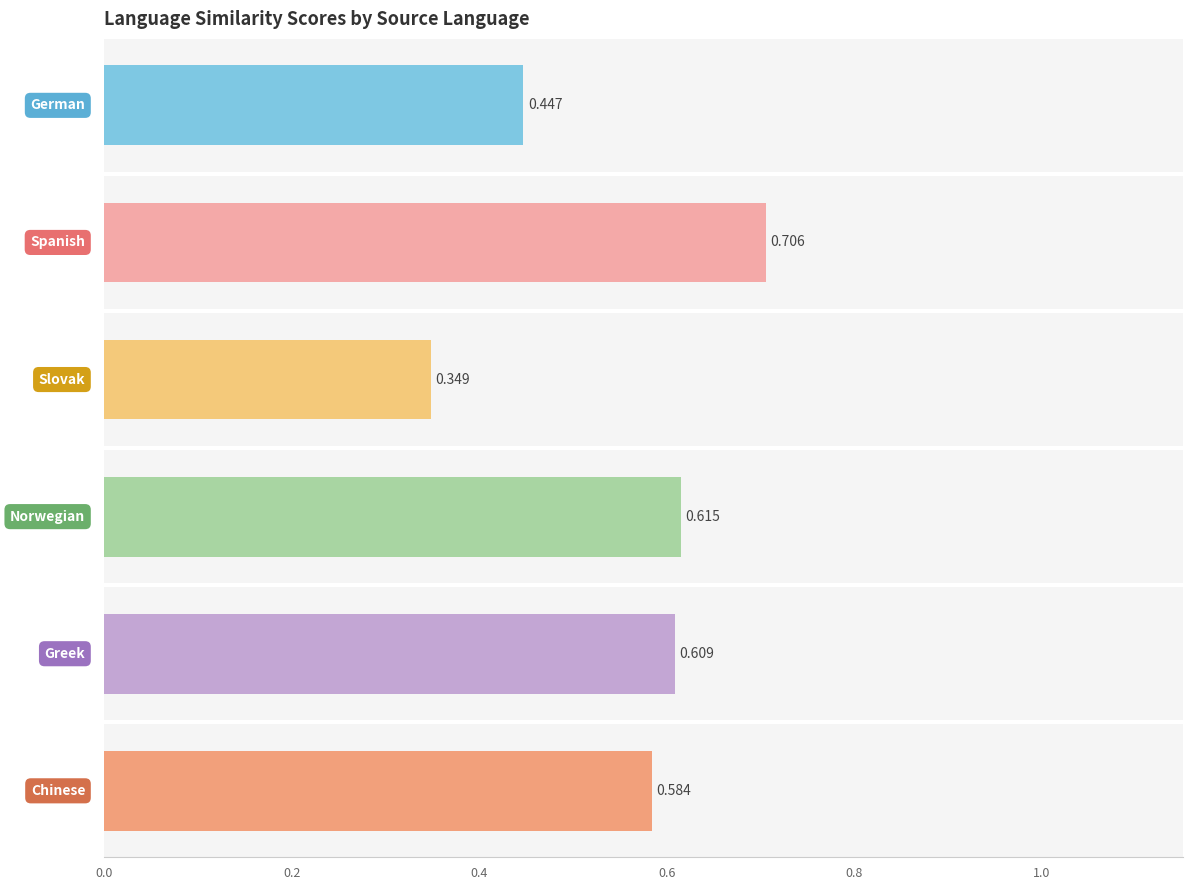

Which series has the largest total across all categories?

Spanish